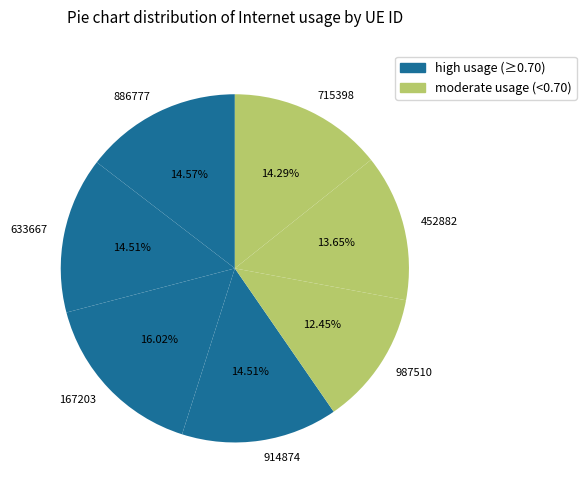

How much of the chart is everything except 715398?

85.7%